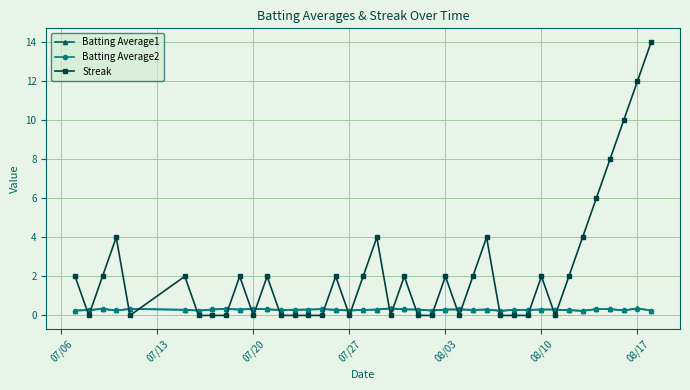

Which series has the largest range (max minus min)?

Streak